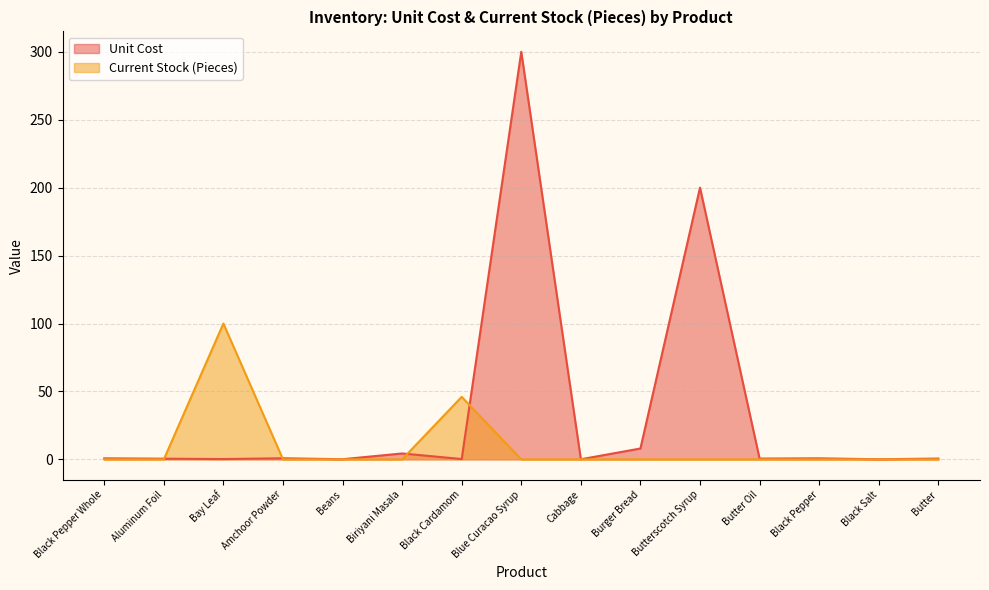

Is the value of Current Stock (Pieces) at Blue Curacao Syrup greater than the value of Unit Cost at Aluminum Foil?

No